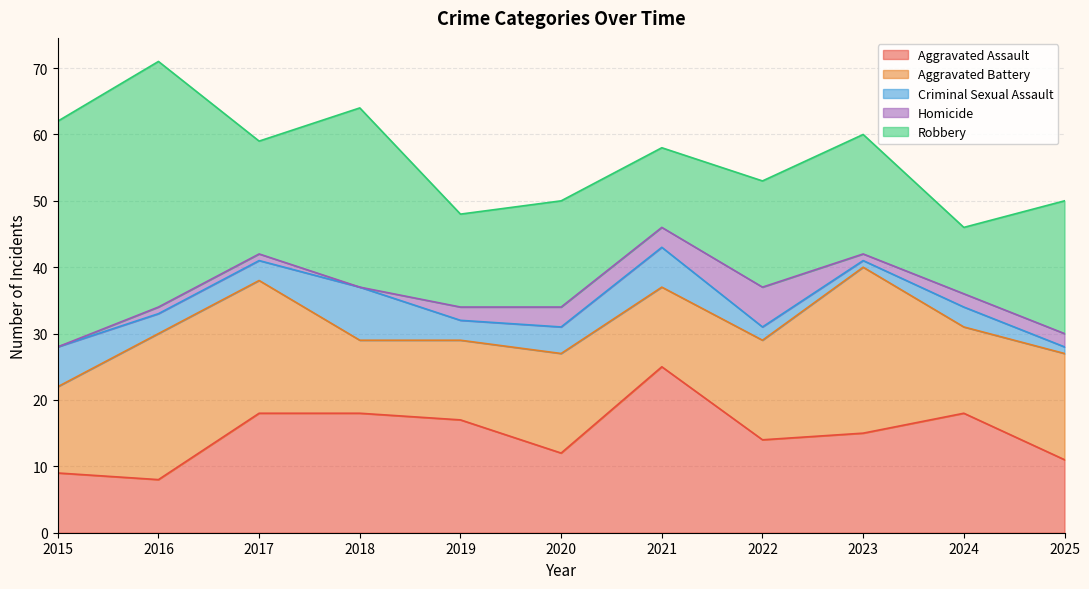

Reading right to left, extract all data points from this chart.

Aggravated Assault: 11	18	15	14	25	12	17	18	18	8	9
Aggravated Battery: 16	13	25	15	12	15	12	11	20	22	13
Criminal Sexual Assault: 1	3	1	2	6	4	3	8	3	3	6
Homicide: 2	2	1	6	3	3	2	0	1	1	0
Robbery: 20	10	18	16	12	16	14	27	17	37	34